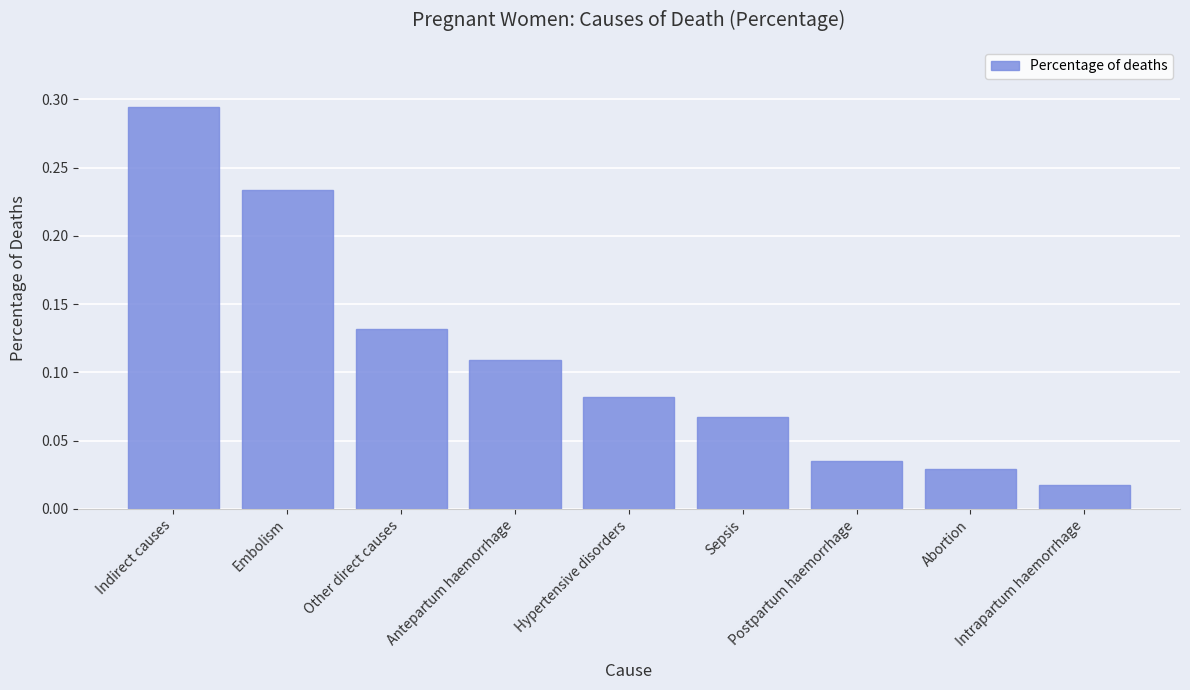

How many categories are shown in the chart?

9